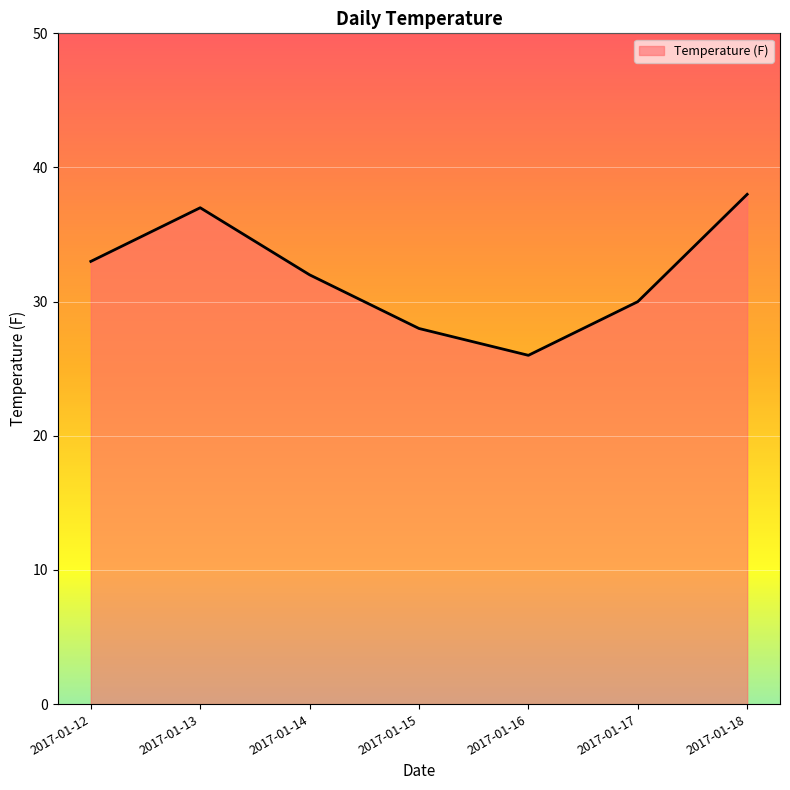

List the labels in order of value, smallest first.

2017-01-16, 2017-01-15, 2017-01-17, 2017-01-14, 2017-01-12, 2017-01-13, 2017-01-18